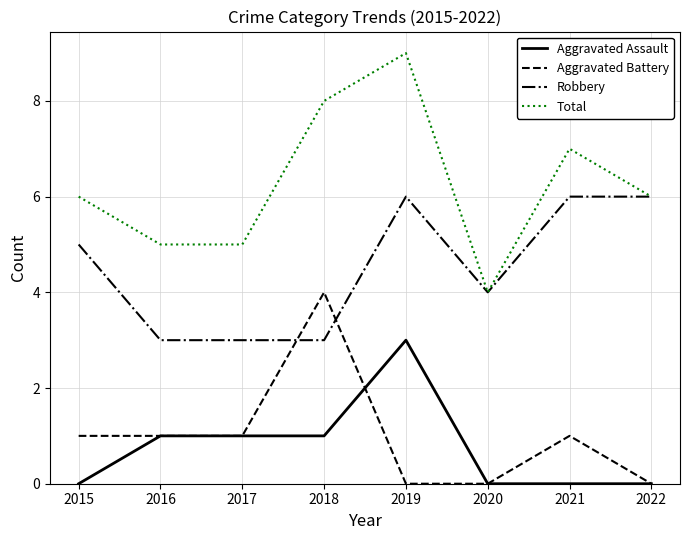

How many interior local peaks does the Total series have?

2